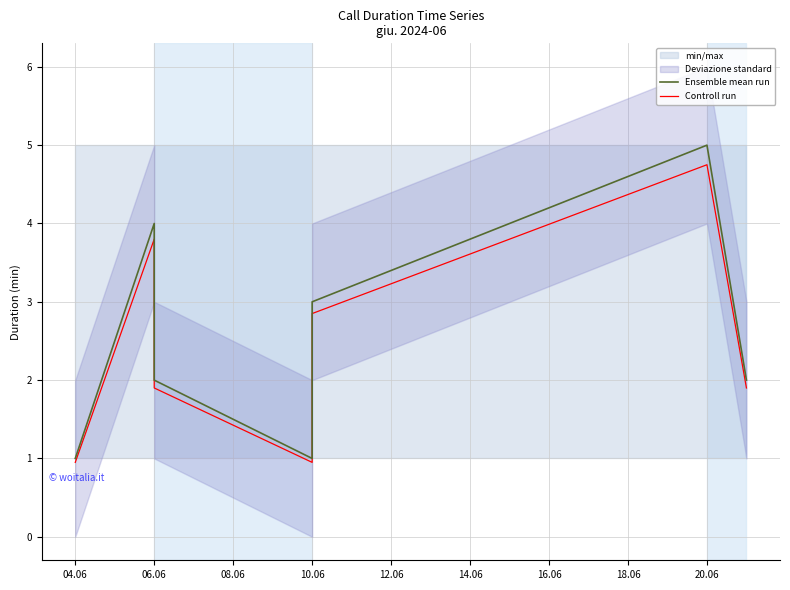

The value of Ensemble mean run at 10 is 3.5. True or false?

False